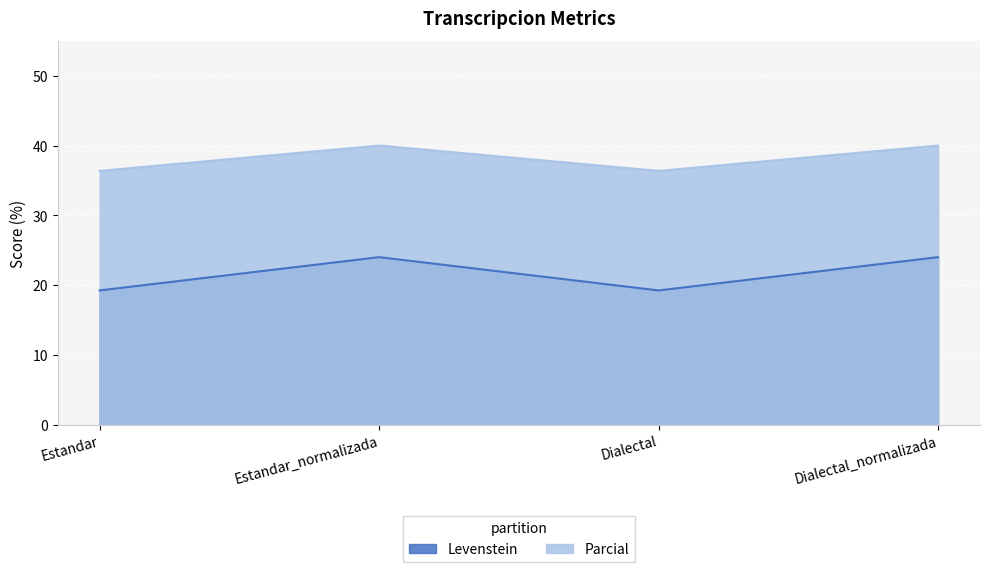

How many values in the Levenstein series are below 24?

2